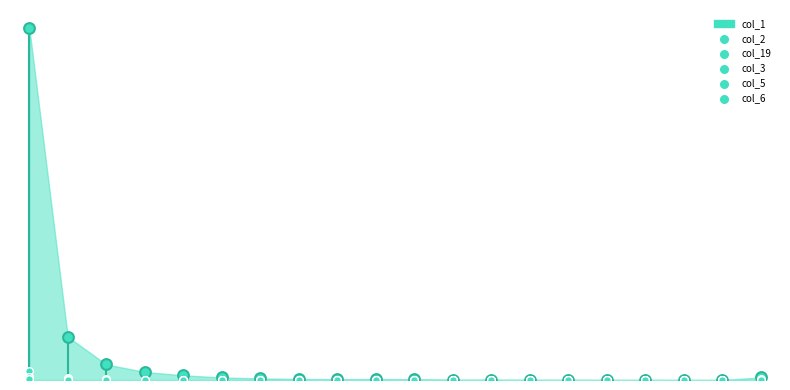

Is the value of col_19 at 9 greater than the value of col_2 at 4?

No